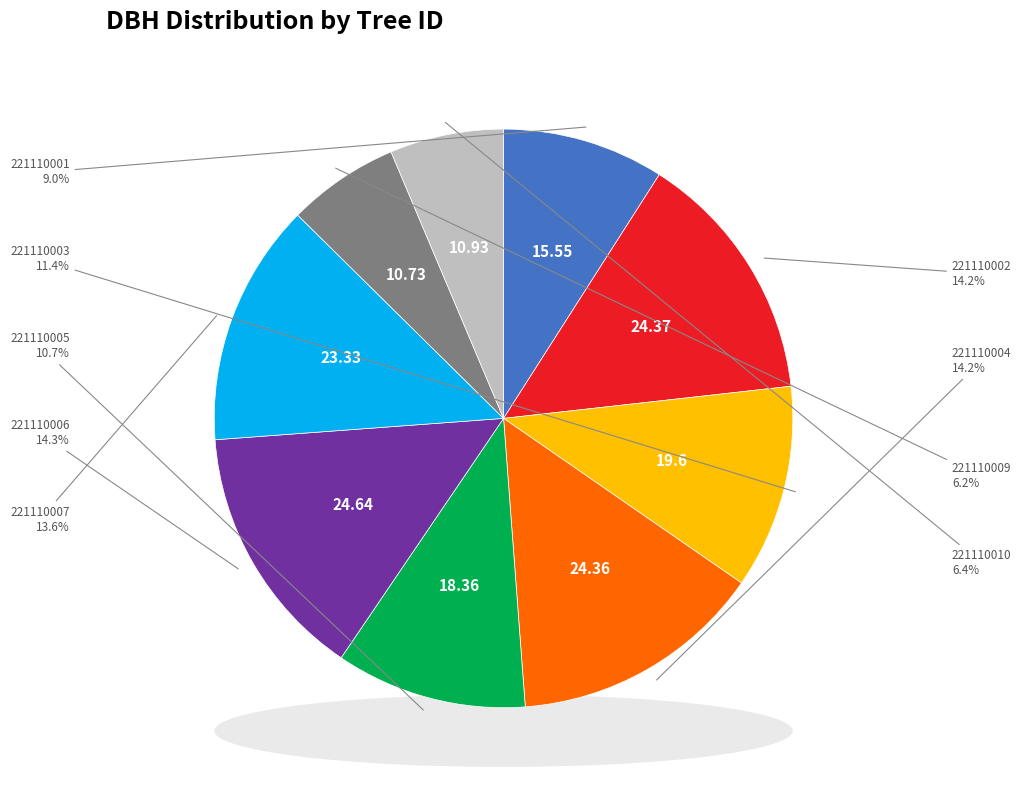

Is it true that 221110009 is 6% of the pie?

True